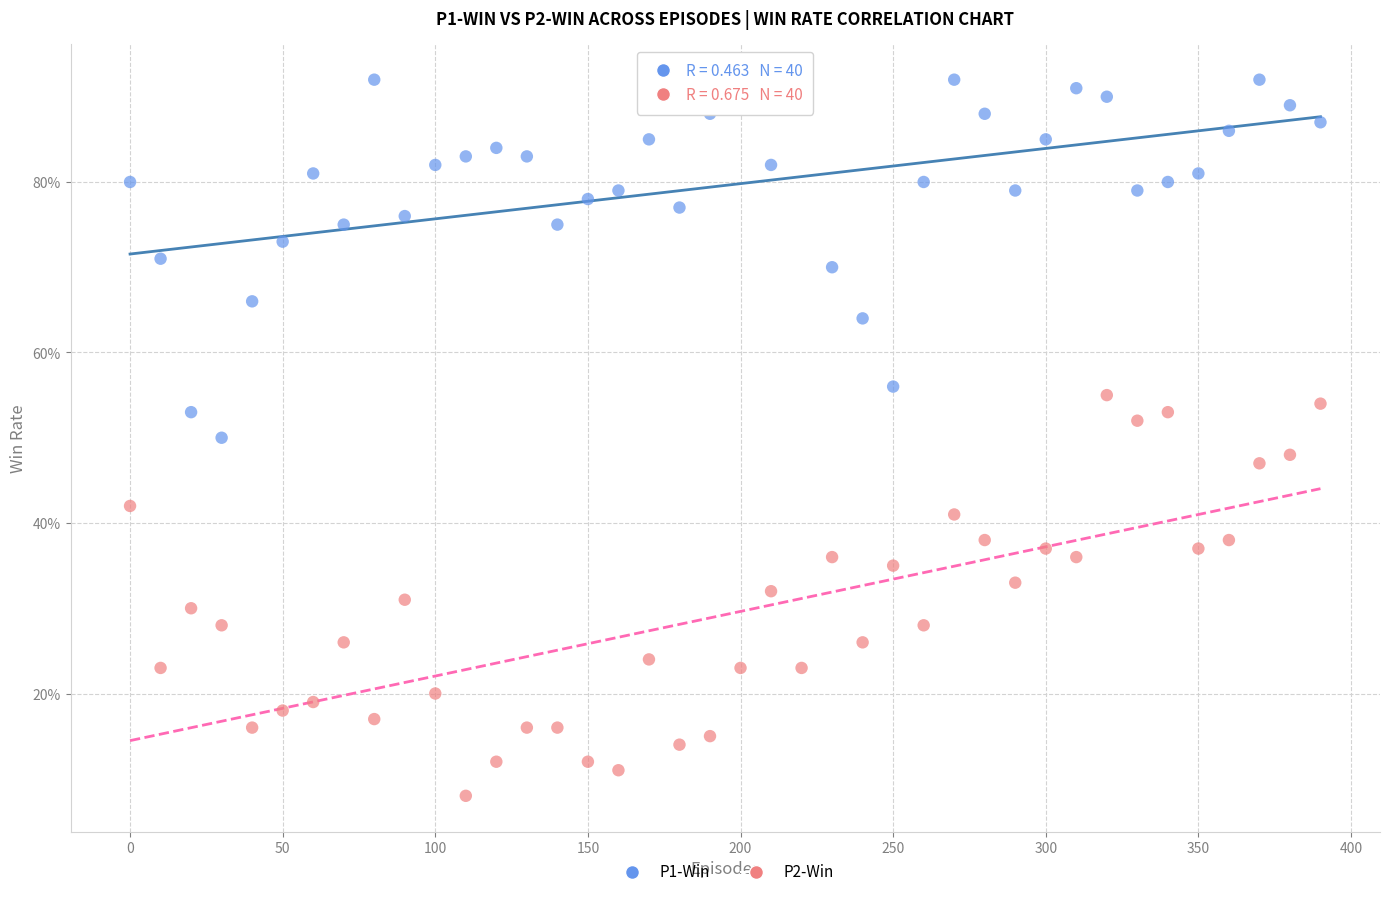

Which series contains the lowest Y value?

P2-Win